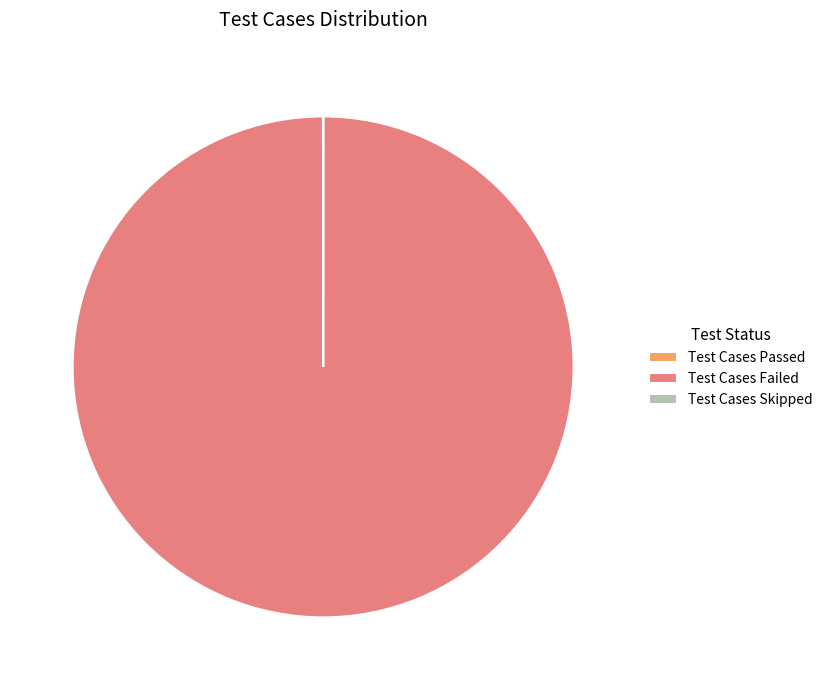

Does Test Cases Failed represent more than half of the total?

Yes